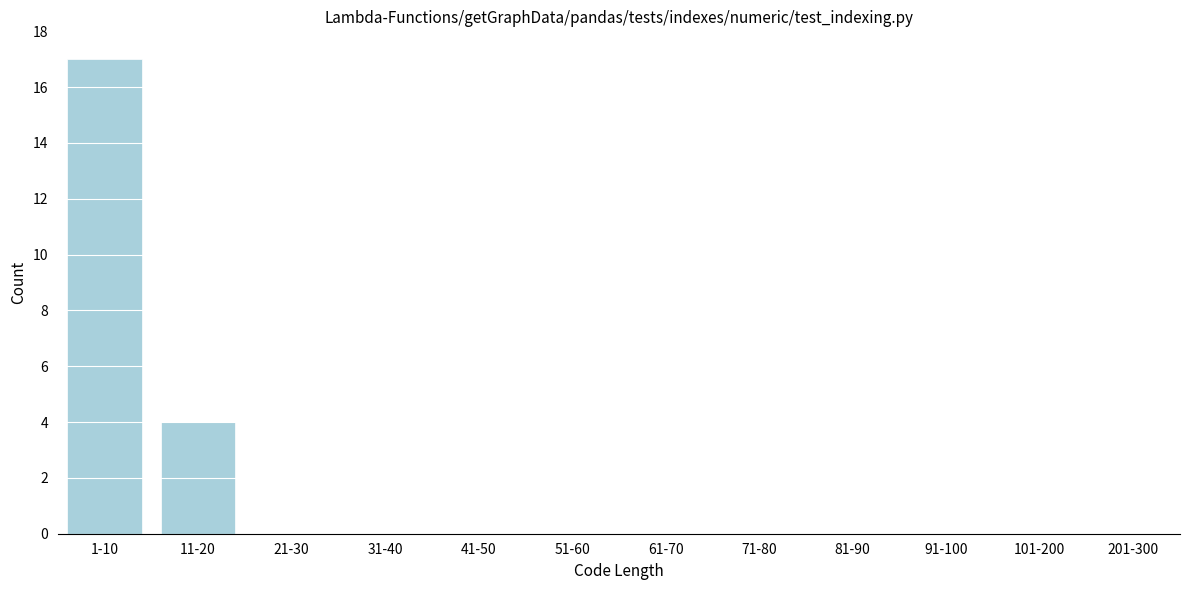

Reading right to left, list all the values displayed in this chart.

201-300=0	101-200=0	91-100=0	81-90=0	71-80=0	61-70=0	51-60=0	41-50=0	31-40=0	21-30=0	11-20=4	1-10=17